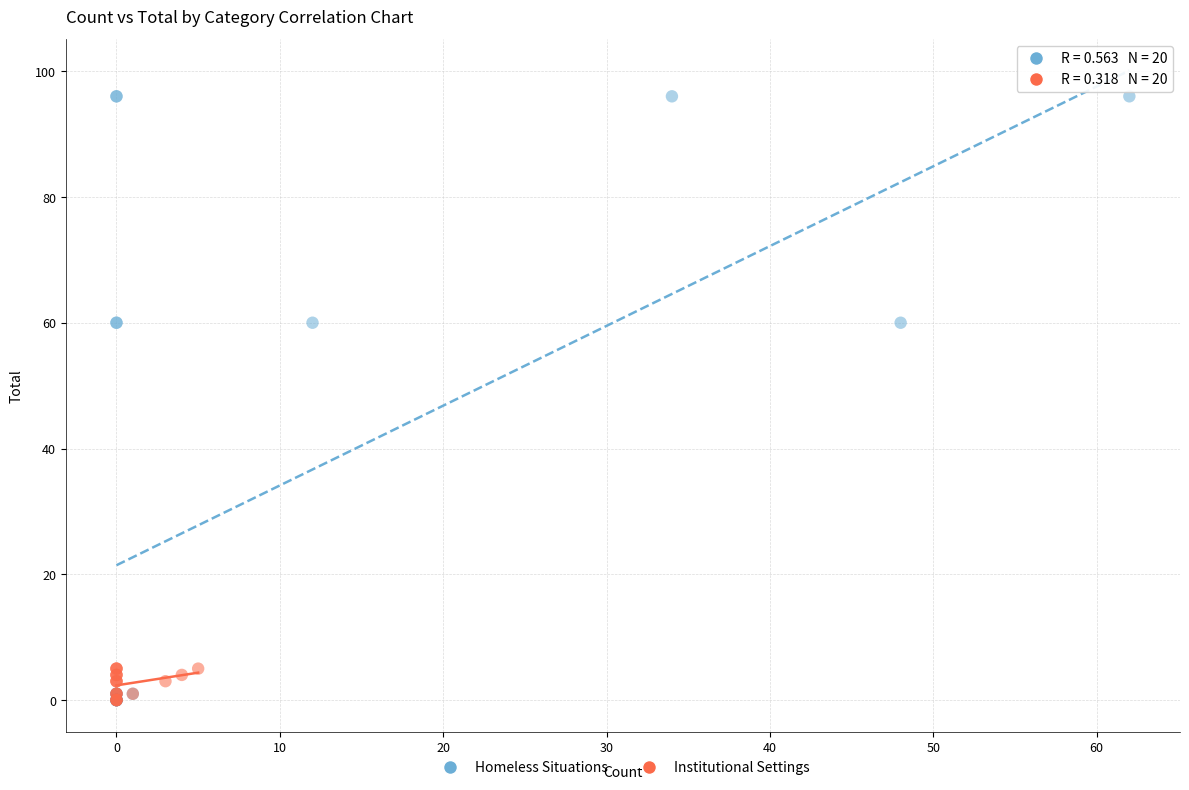

Which series has the widest spread of Y values?

Homeless Situations